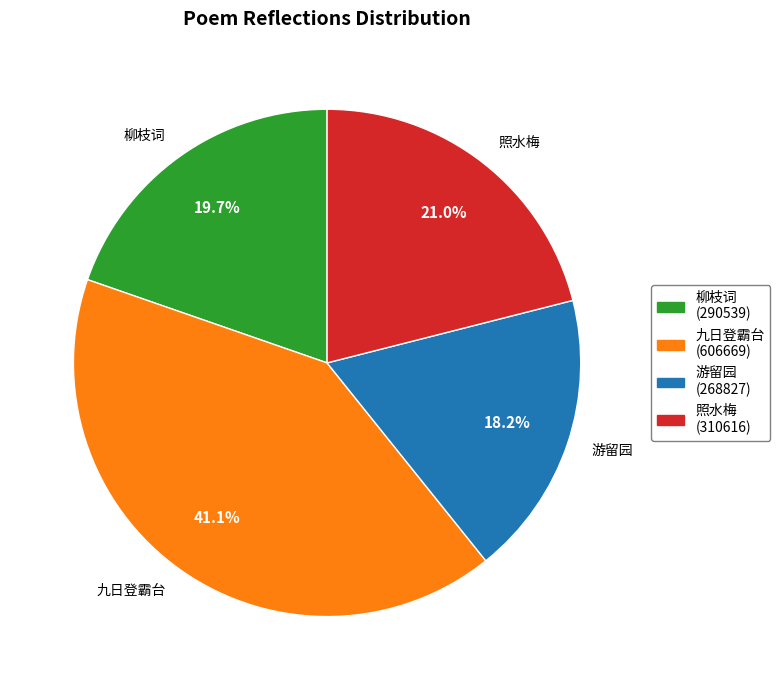

Is there any slice that represents more than half of the pie?

No